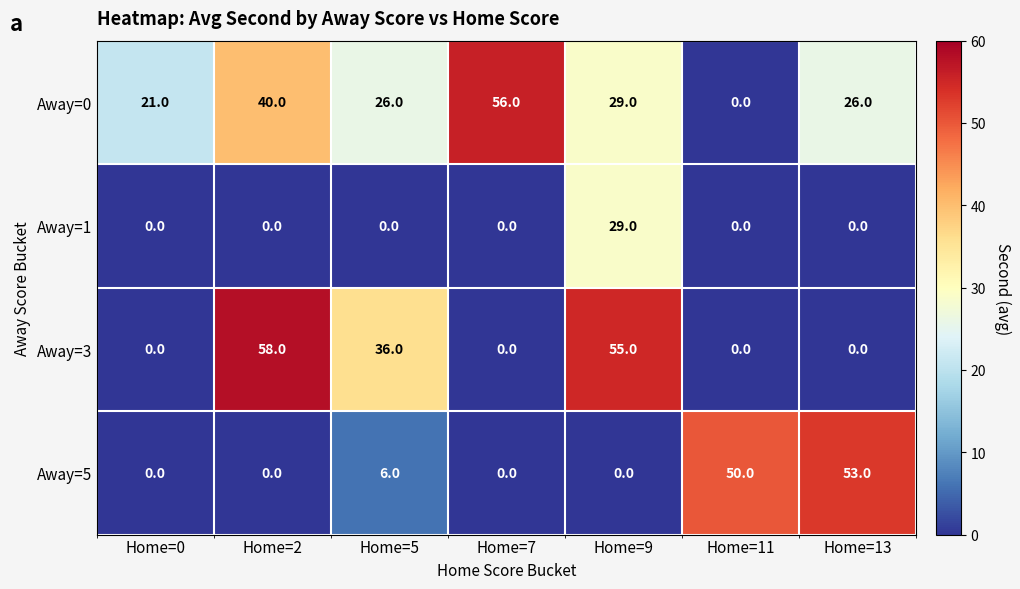

What is the average value of the Away=0 series?

28